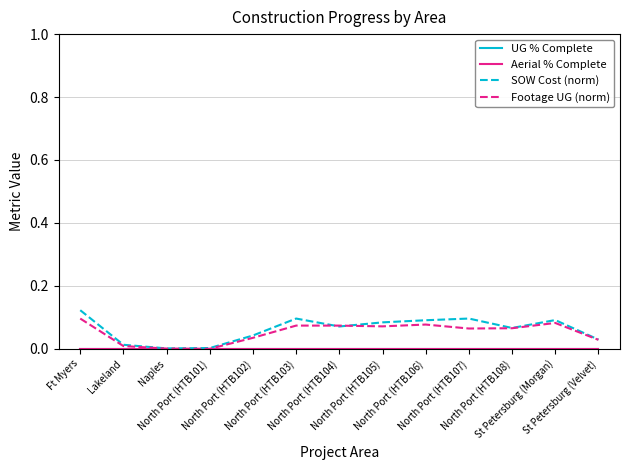

Is this an area chart (filled region under the line)?

No